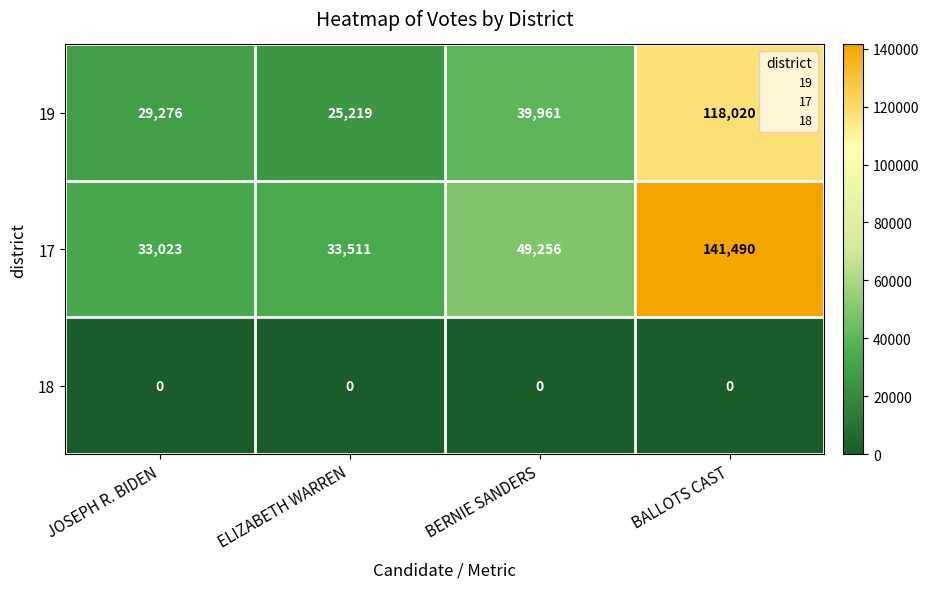

What is the minimum value for 19?

25219